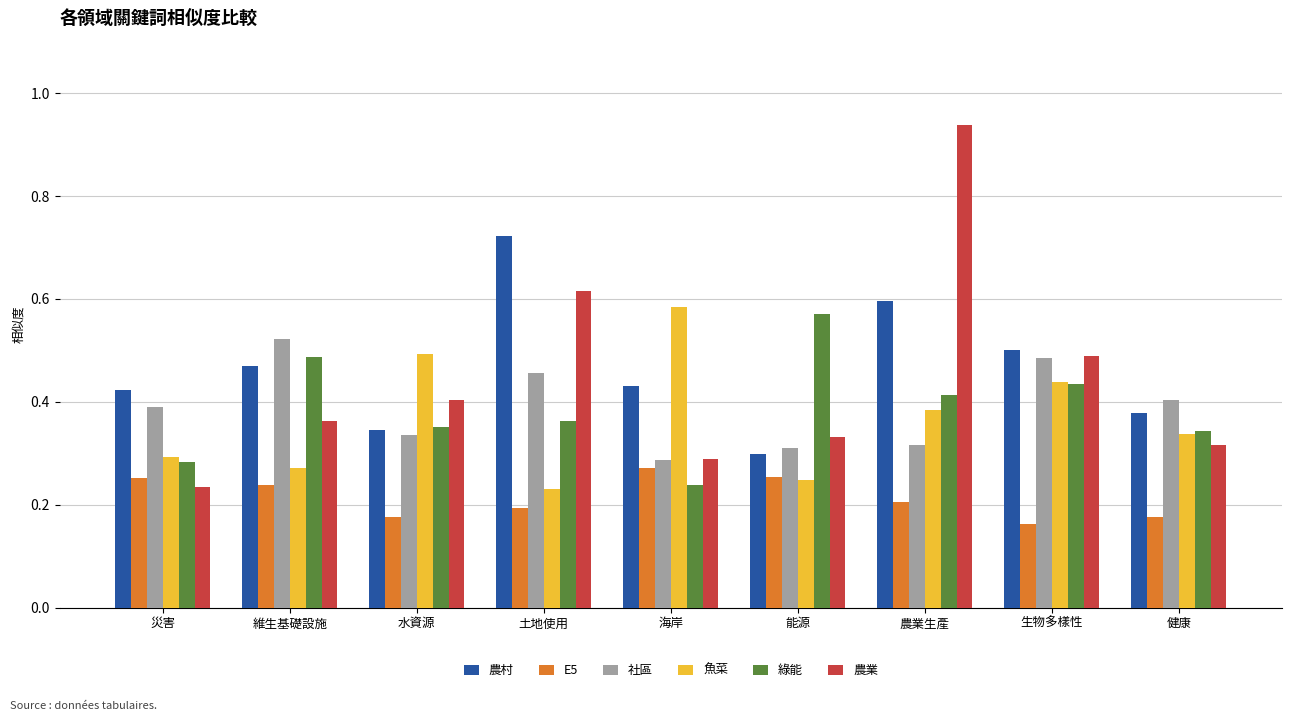

What is the sum of all 魚菜 values?

3.3